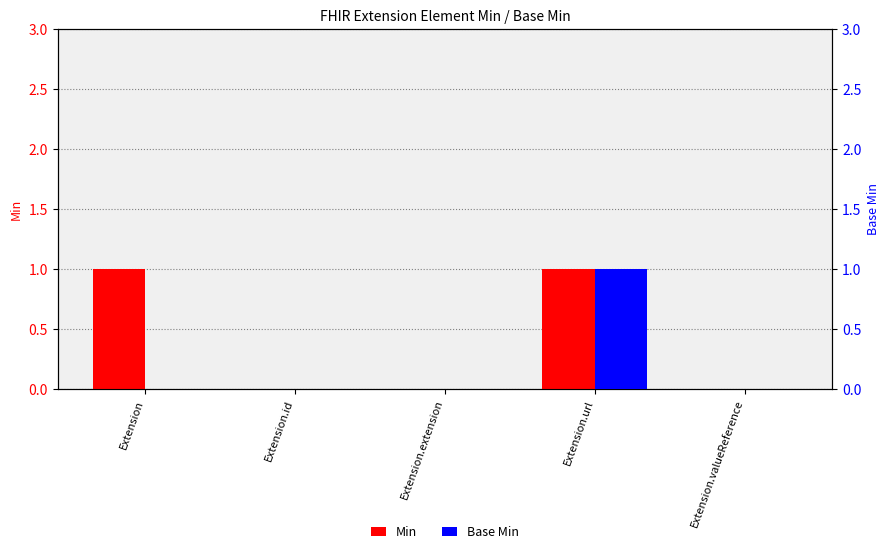

Count the Base Min values in the range 0 to 1.

5